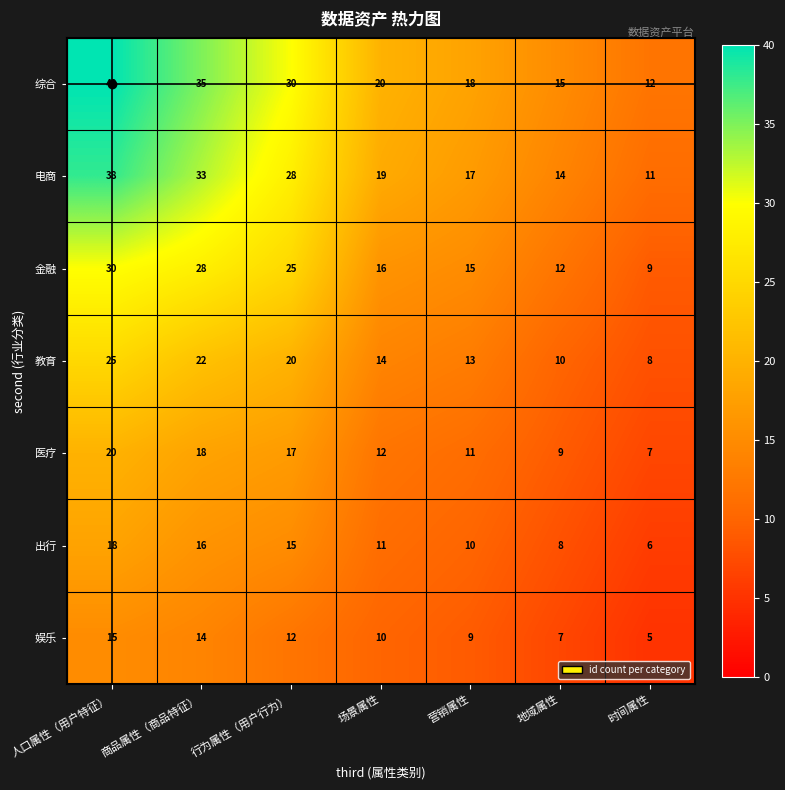

What is the difference between the maximum and minimum values in the 教育 series?

17